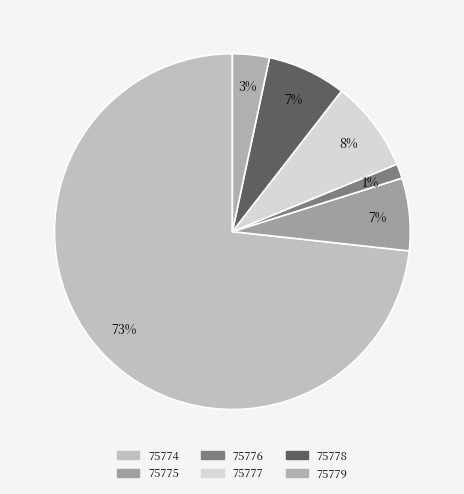

How many segments does this pie chart have?

6